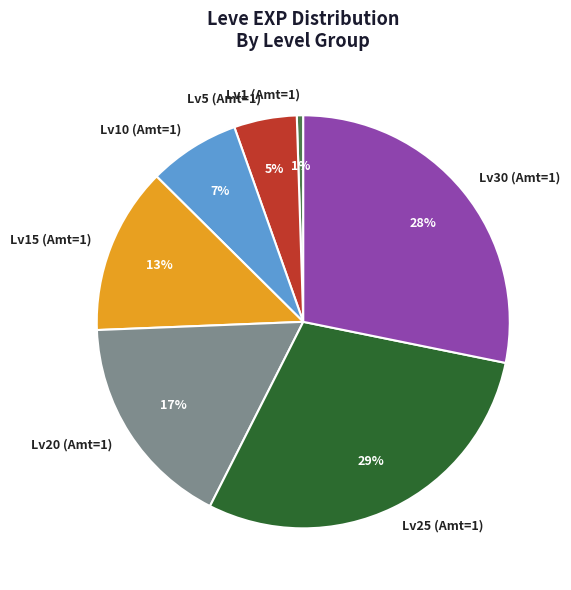

Is it true that Lv15 (Amt=1) is 13% of the pie?

True